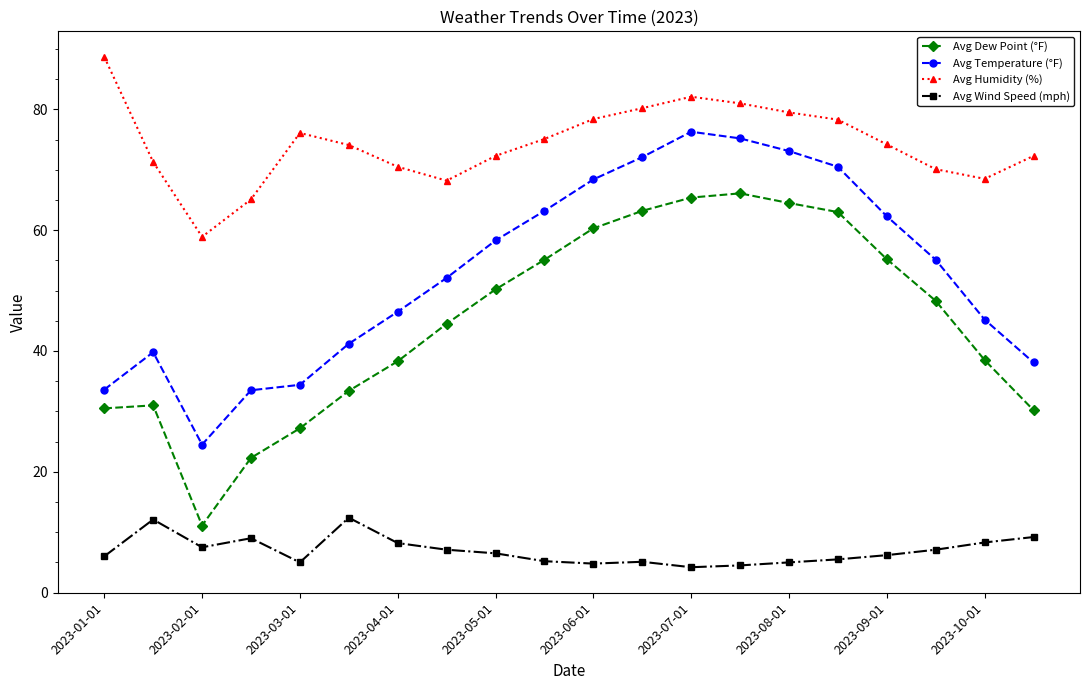

What is the lowest value of the Avg Temperature (°F) series?

24.5